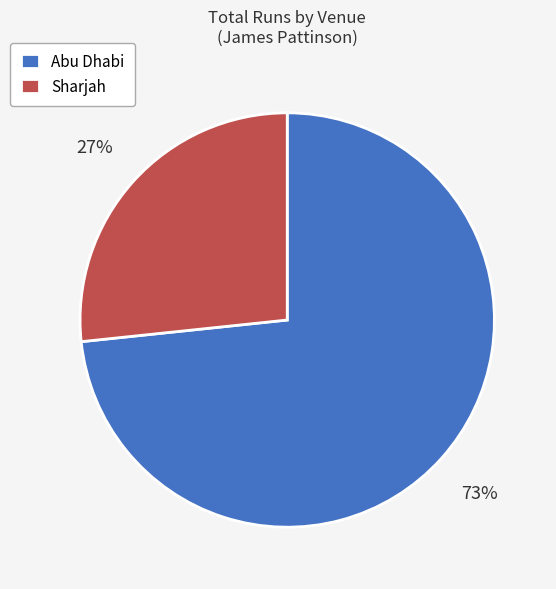

Which category has the biggest portion of the pie?

Abu Dhabi